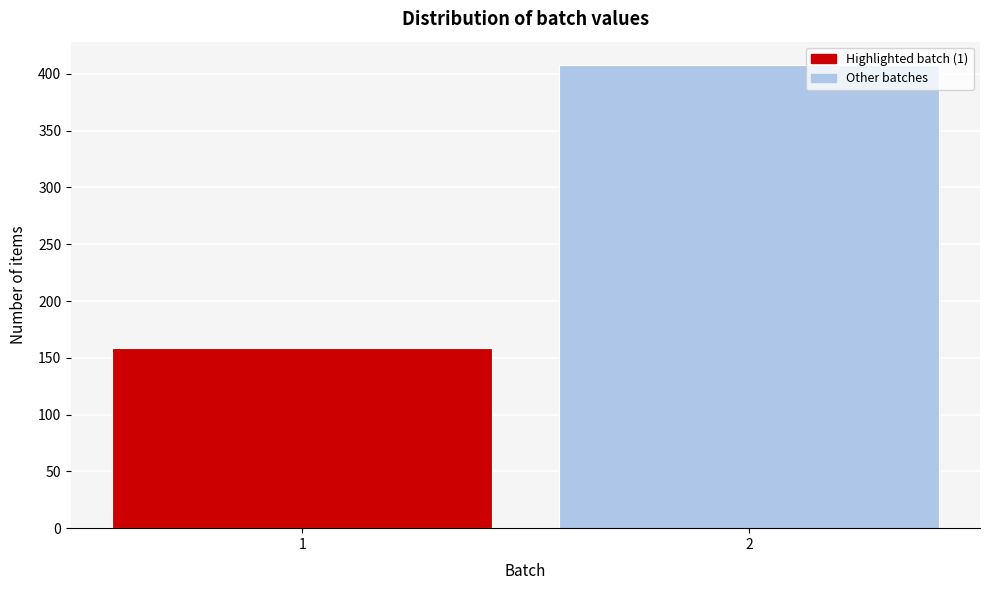

Reading right to left, extract all data points from this chart.

408	159